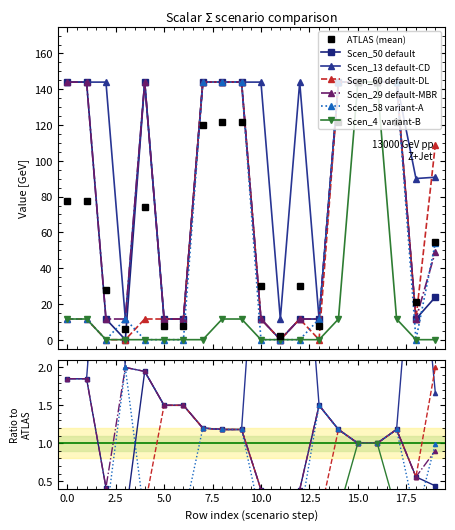

Which series changed the most between 0 and 16?

Scen_60